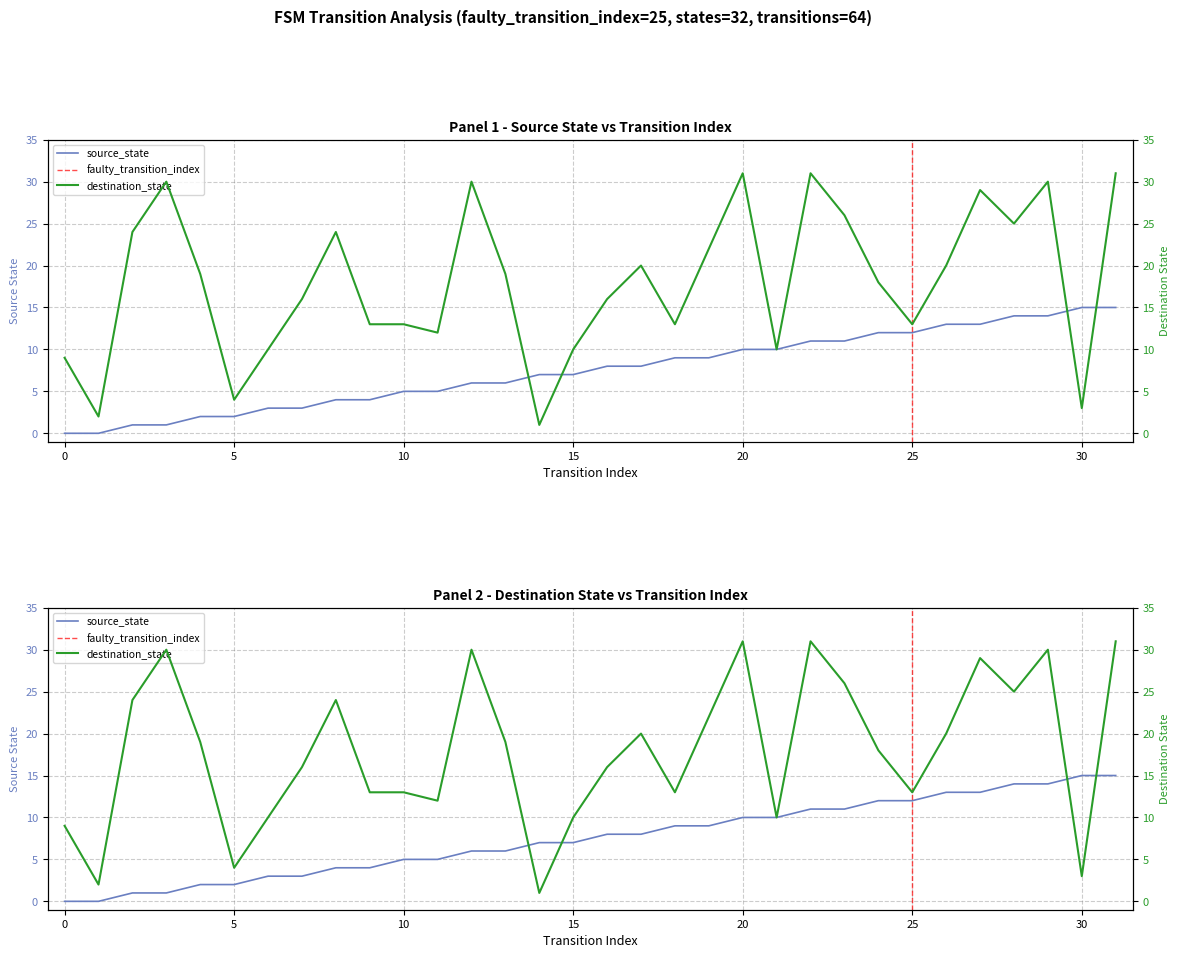

Reading right to left, transcribe all the data shown in this chart.

source_state: 31=15	30=15	29=14	28=14	27=13	26=13	25=12	24=12	23=11	22=11	21=10	20=10	19=9	18=9	17=8	16=8	15=7	14=7	13=6	12=6	11=5	10=5	9=4	8=4	7=3	6=3	5=2	4=2	3=1	2=1	1=0	0=0
destination_state: 31=31	30=3	29=30	28=25	27=29	26=20	25=13	24=18	23=26	22=31	21=10	20=31	19=22	18=13	17=20	16=16	15=10	14=1	13=19	12=30	11=12	10=13	9=13	8=24	7=16	6=10	5=4	4=19	3=30	2=24	1=2	0=9